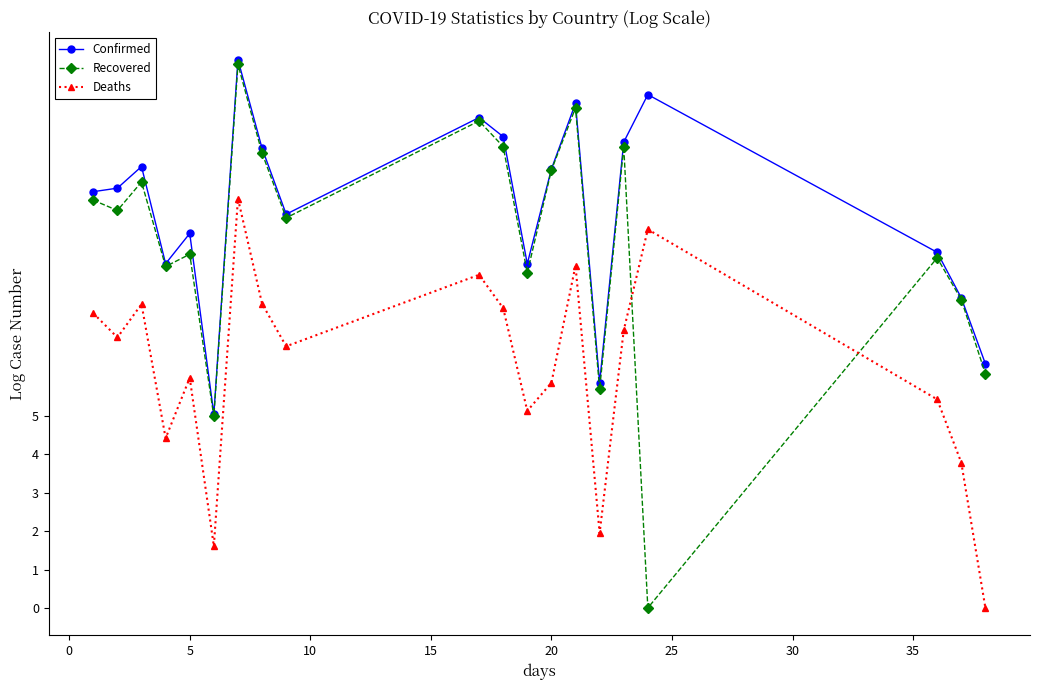

What is the maximum value shown in the chart?

14.3